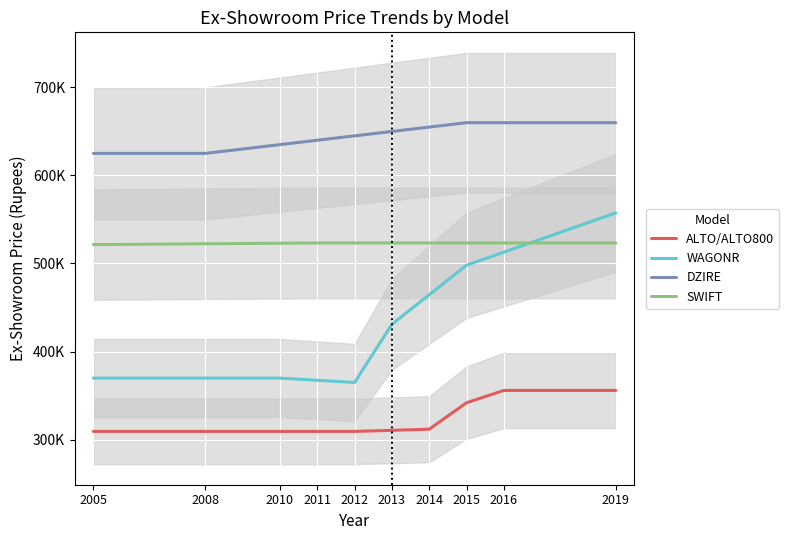

What is the average value of the DZIRE series?

645235.7